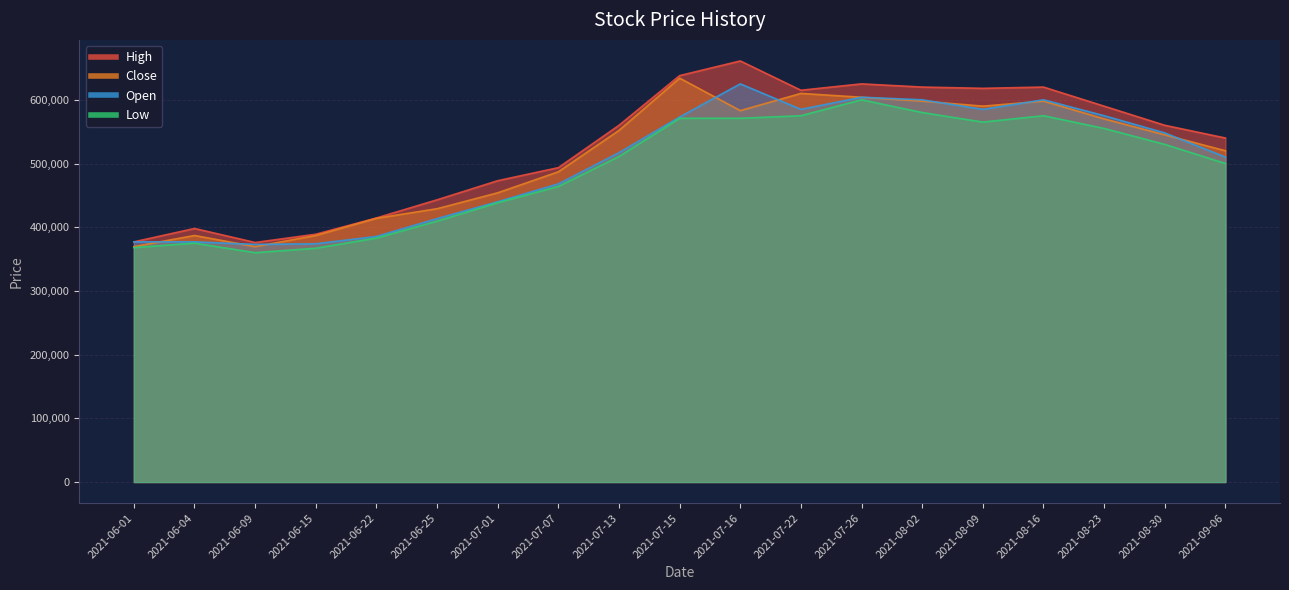

Is the value of Close at 2021-08-30 greater than the value of Open at 2021-07-13?

Yes